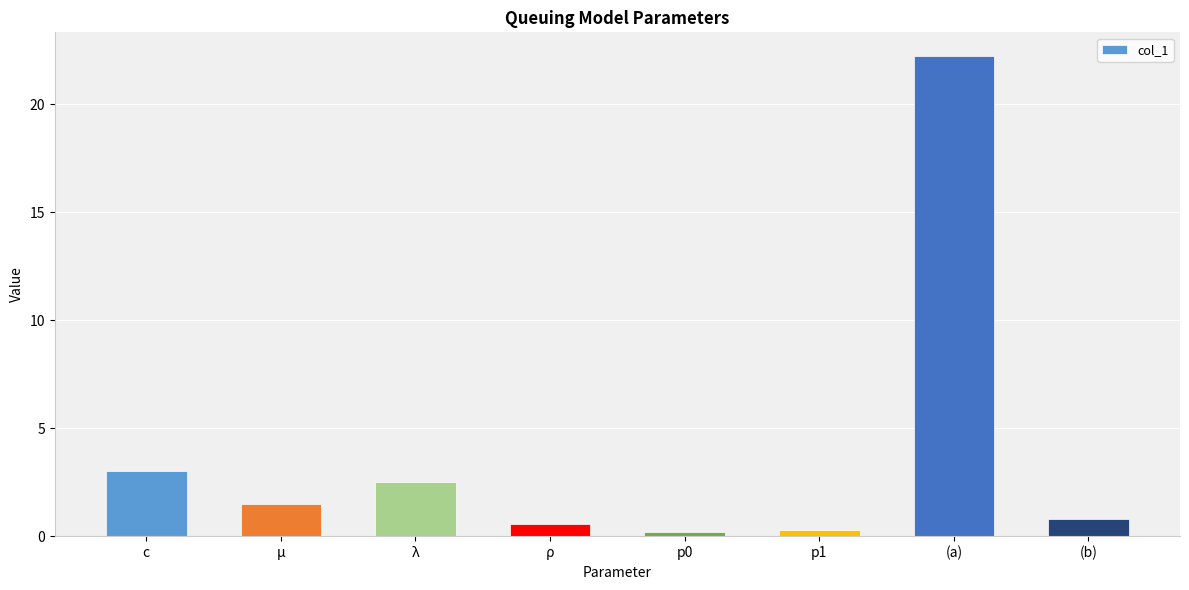

Where is the data nearest to the value 11?

c